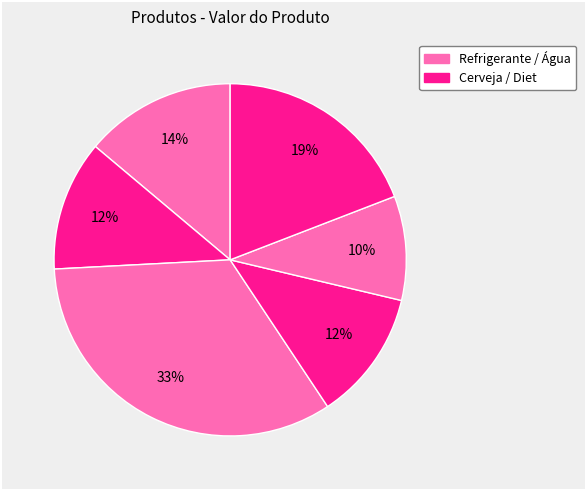

Count the number of slices in the pie.

6